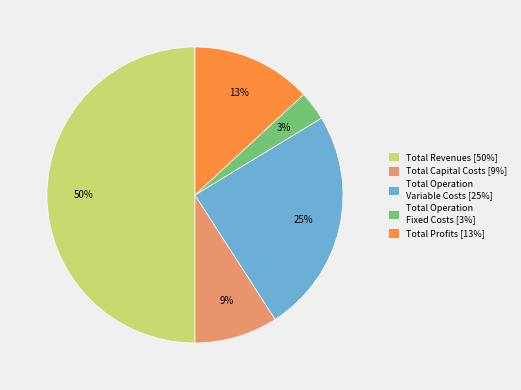

True or false: Total Revenues accounts for 50% of the total.

True